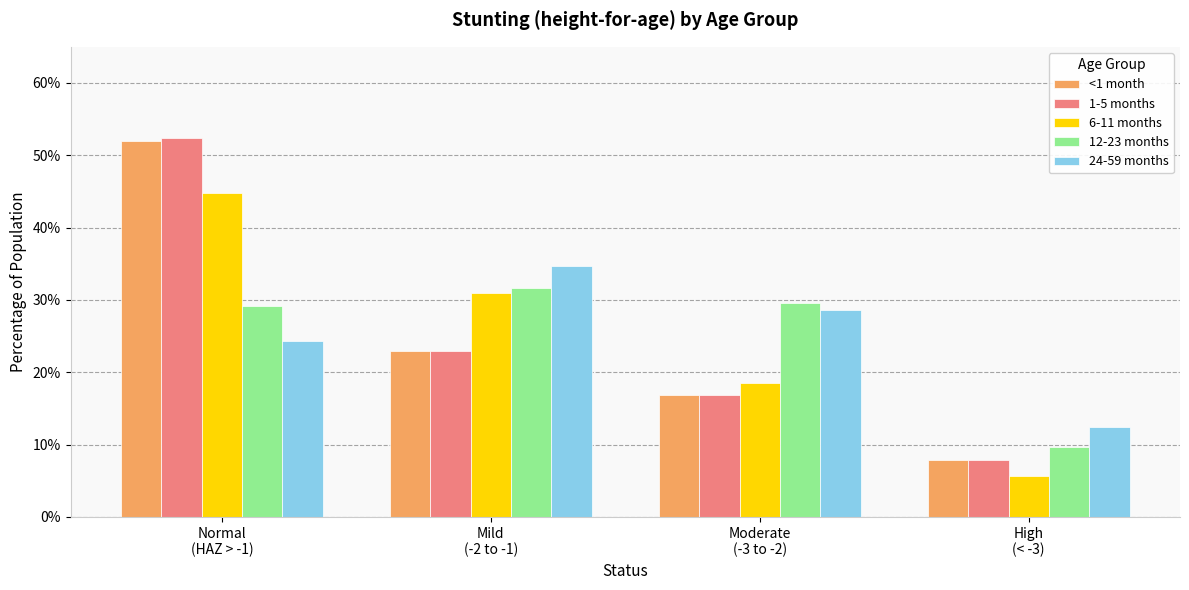

At which label is 24-59 months closest to 23?

Normal
(HAZ > -1)